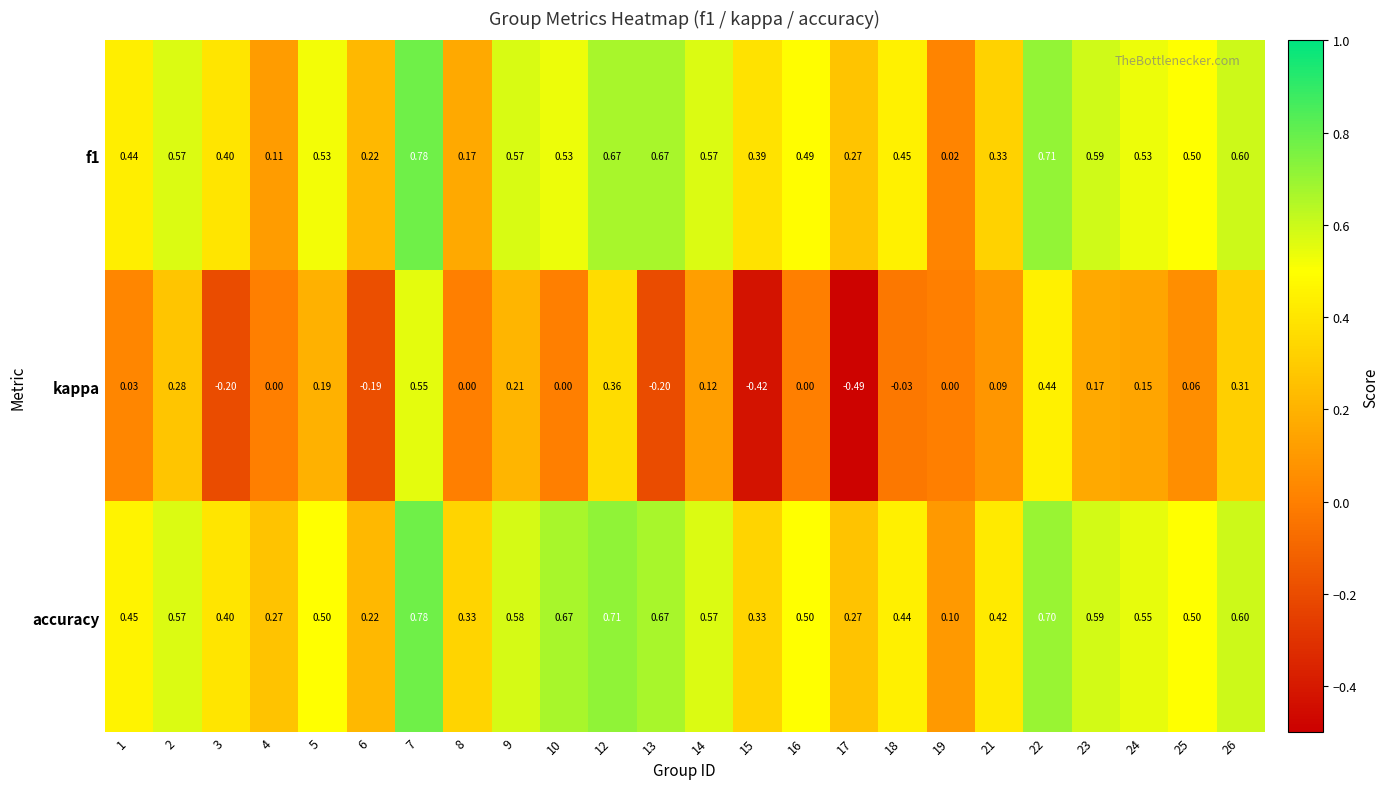

Which series has the largest total across all categories?

accuracy